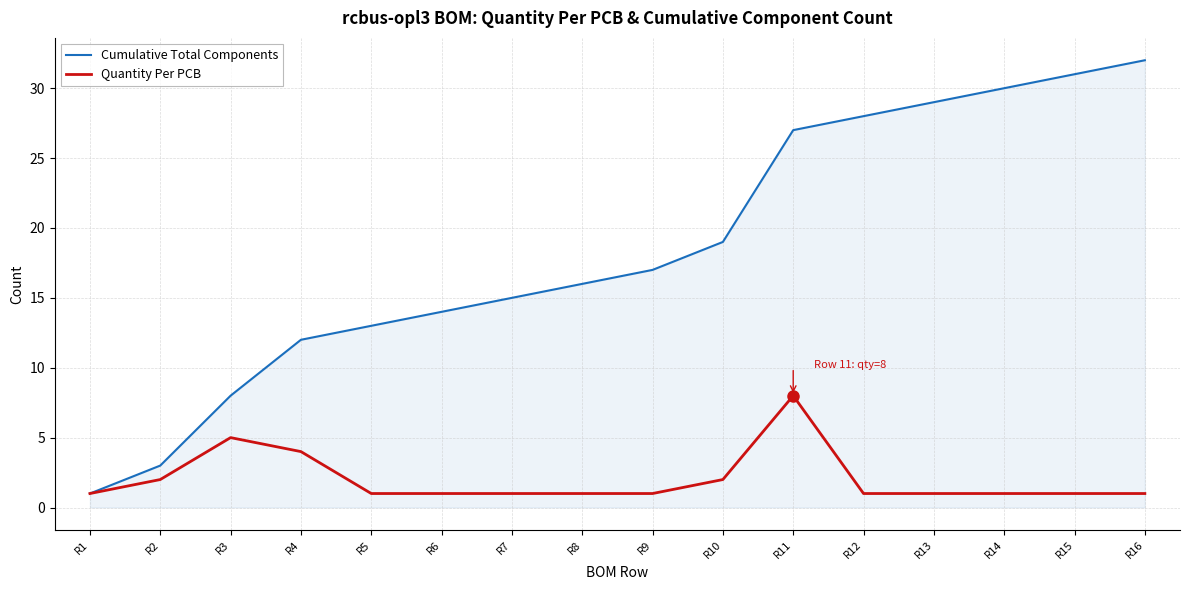

Does the chart have visible grid lines?

Yes